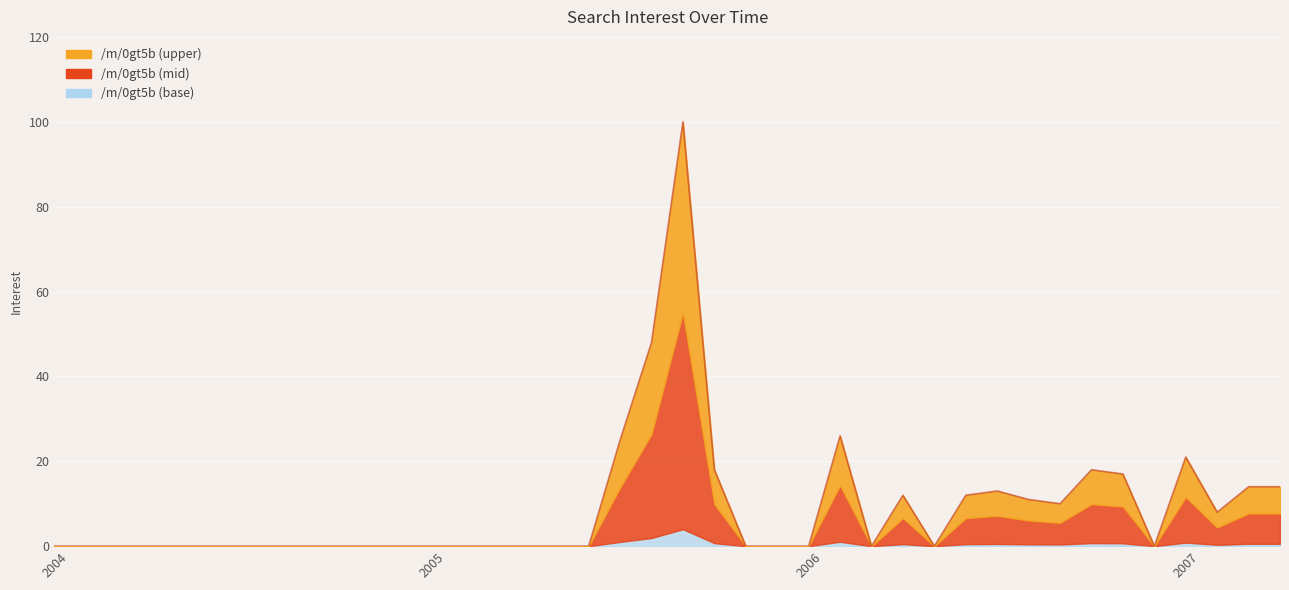

List the labels in order of value, largest first.

2005-09, 2005-08, 2006-02, 2005-07, 2007-01, 2005-10, 2006-10, 2006-11, 2007-03, 2007-04, 2006-07, 2006-04, 2006-06, 2006-08, 2006-09, 2007-02, 2004-01, 2004-02, 2004-03, 2004-04, 2004-05, 2004-06, 2004-07, 2004-08, 2004-09, 2004-10, 2004-11, 2004-12, 2005-01, 2005-02, 2005-03, 2005-04, 2005-05, 2005-06, 2005-11, 2005-12, 2006-01, 2006-03, 2006-05, 2006-12